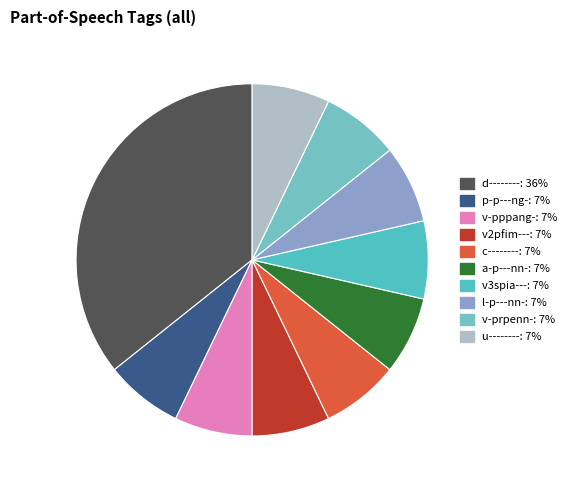

Which has a higher value, d-------- or v3spia---?

d--------